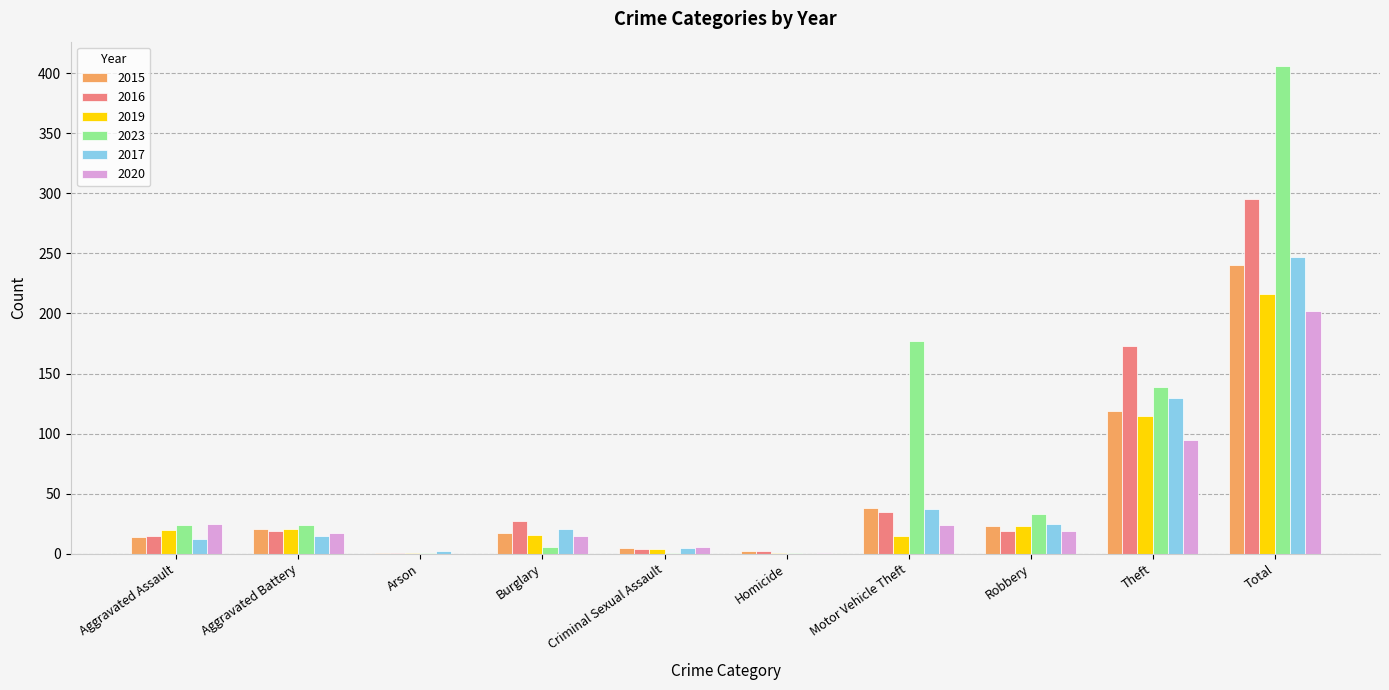

Where is 2019 nearest to the value 108?

Theft